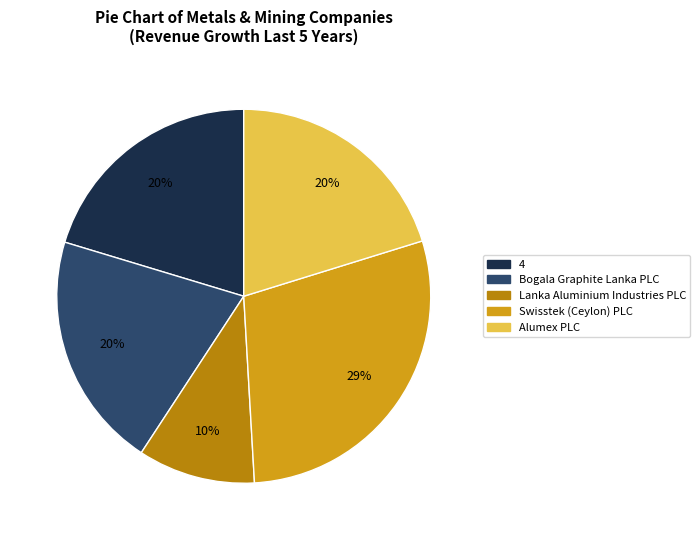

Is the sum of Alumex PLC and Swisstek (Ceylon) PLC greater than half?

No